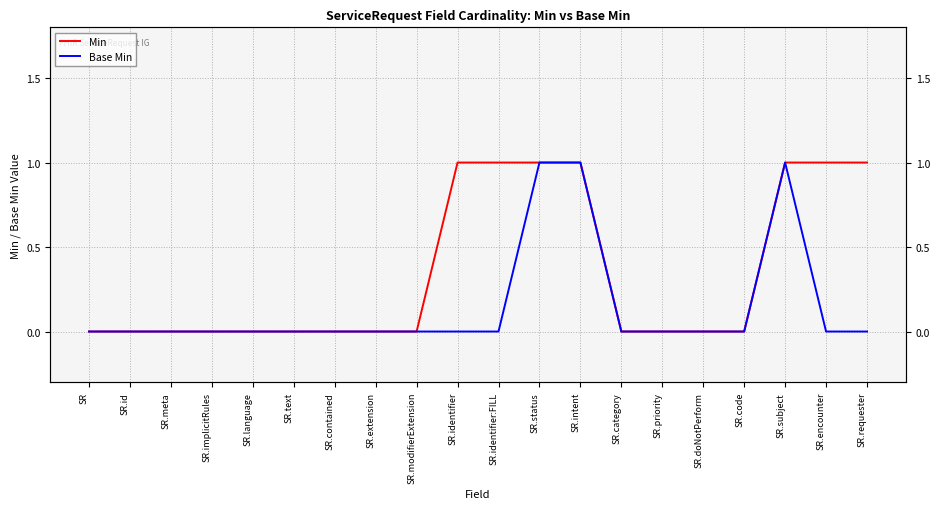

What is the highest value of the Min series?

1